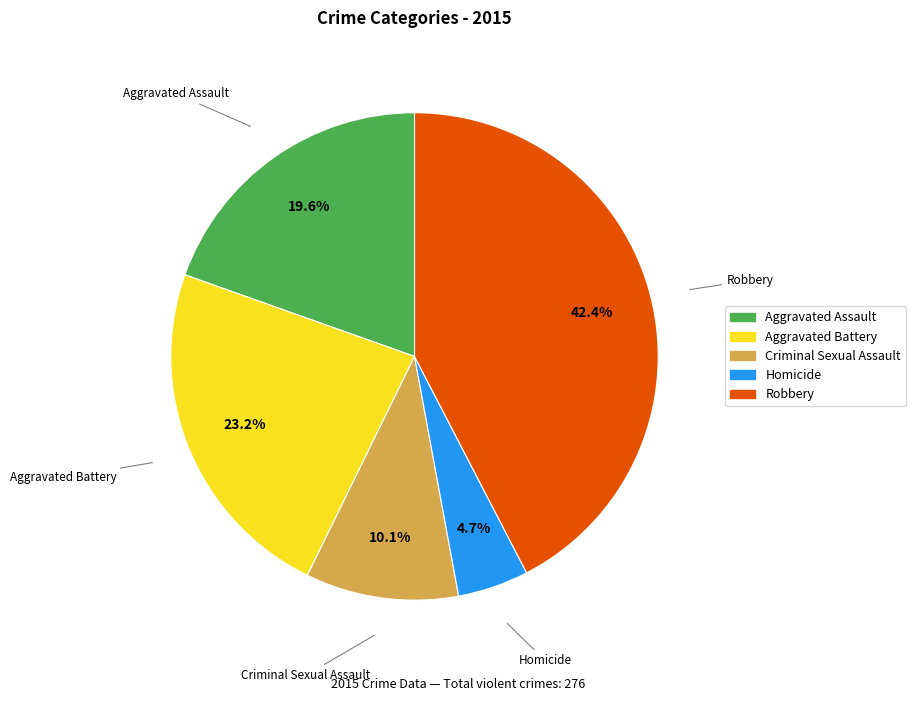

Which slice is the largest?

Robbery